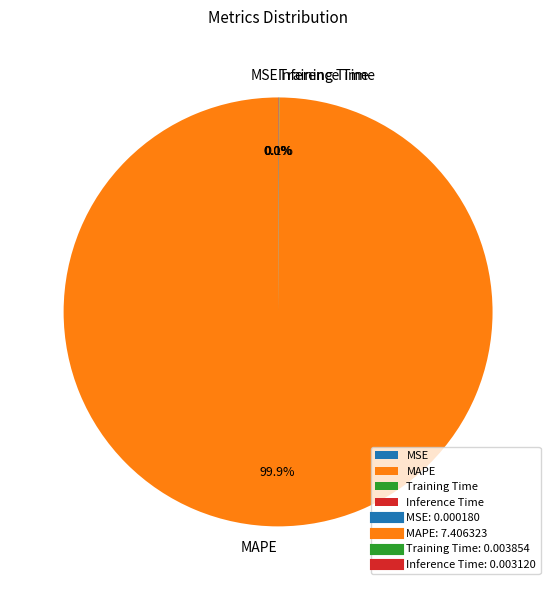

What is the largest slice in the pie chart?

MAPE